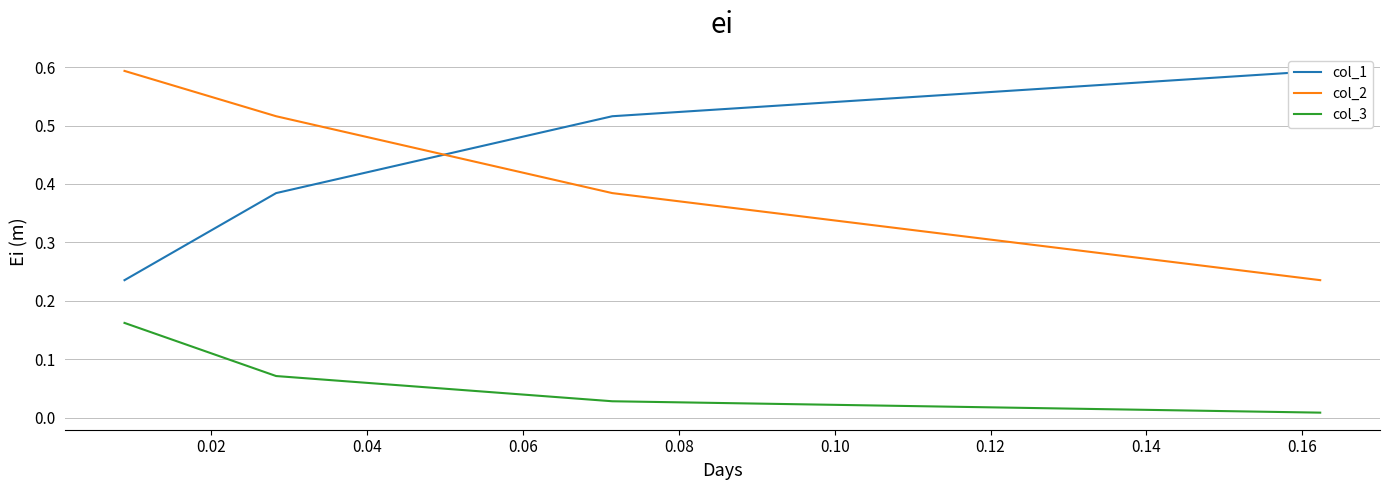

How many categories are shown in the chart?

4